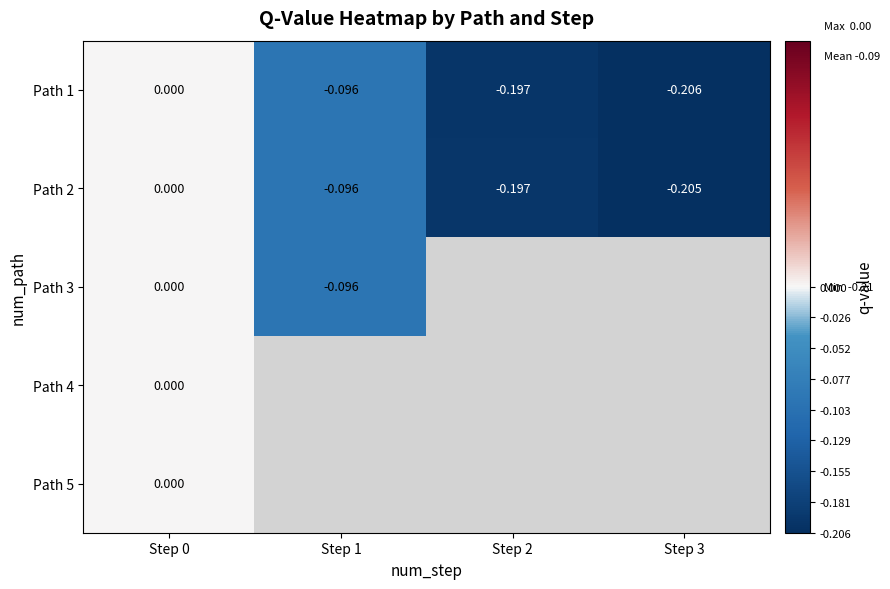

How many distinct data groups are displayed?

5